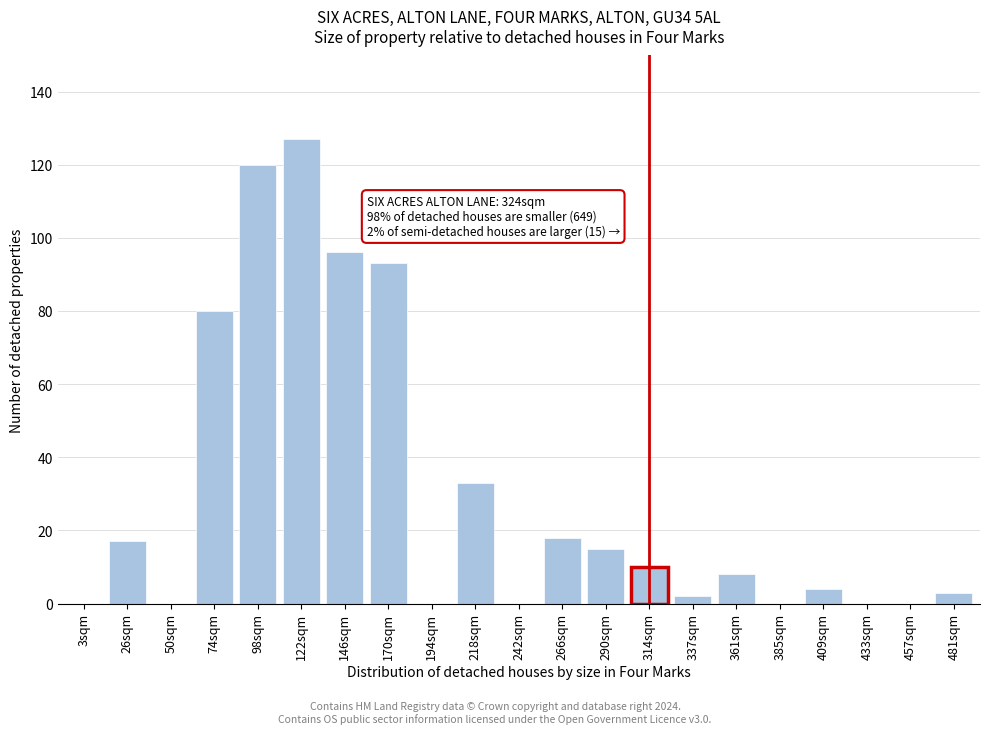

Reading left to right, list all the values displayed in this chart.

3sqm=0	26sqm=17	50sqm=0	74sqm=80	98sqm=120	122sqm=127	146sqm=96	170sqm=93	194sqm=0	218sqm=33	242sqm=0	266sqm=18	290sqm=15	314sqm=10	337sqm=2	361sqm=8	385sqm=0	409sqm=4	433sqm=0	457sqm=0	481sqm=3